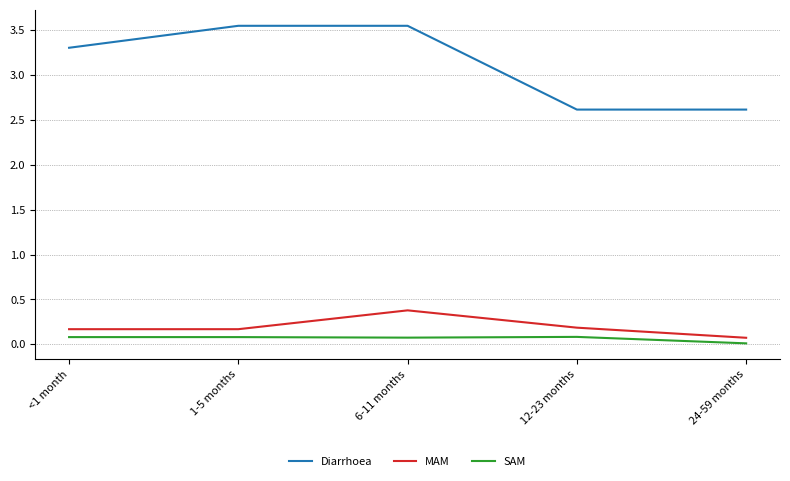

The MAM series shows 0.3 at 1-5 months. True or false?

False